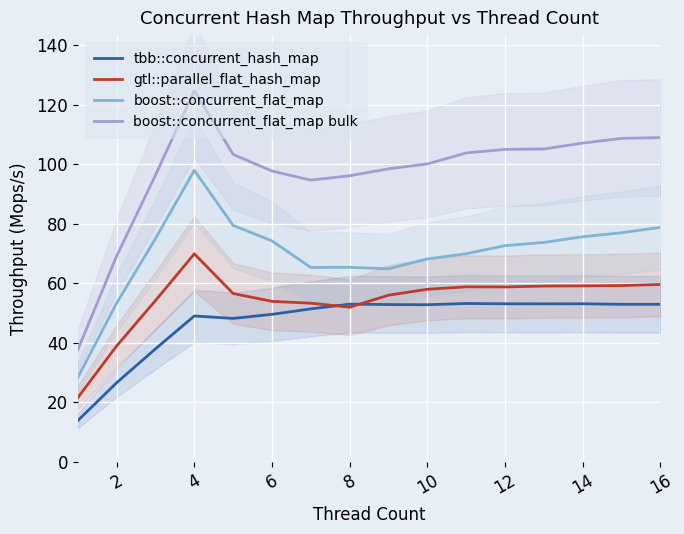

What is the minimum value for gtl::parallel_flat_hash_map?

21.5